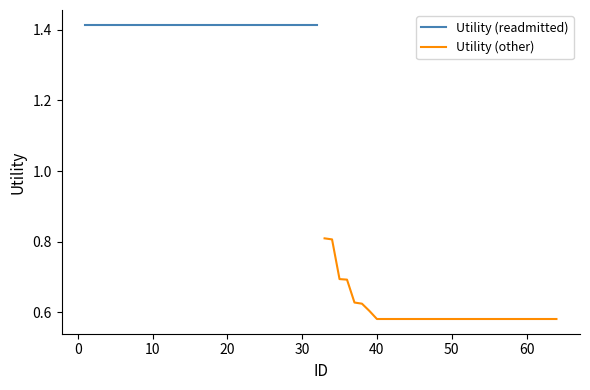

At which category does the chart reach its minimum across all series?

60